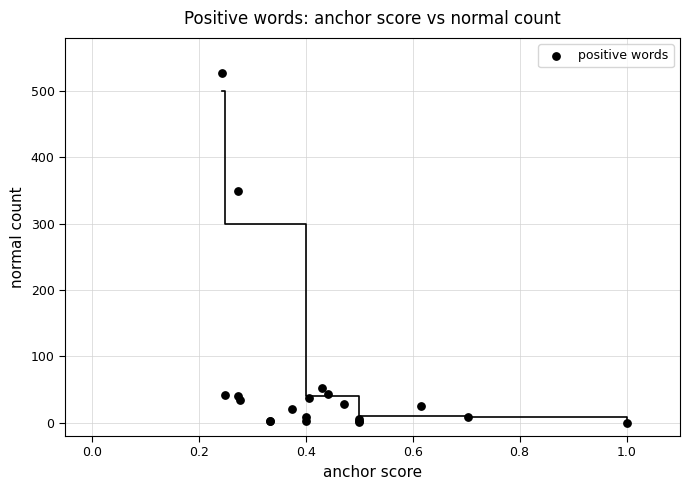

What Y value in the scatter plot is closest to 263?

350